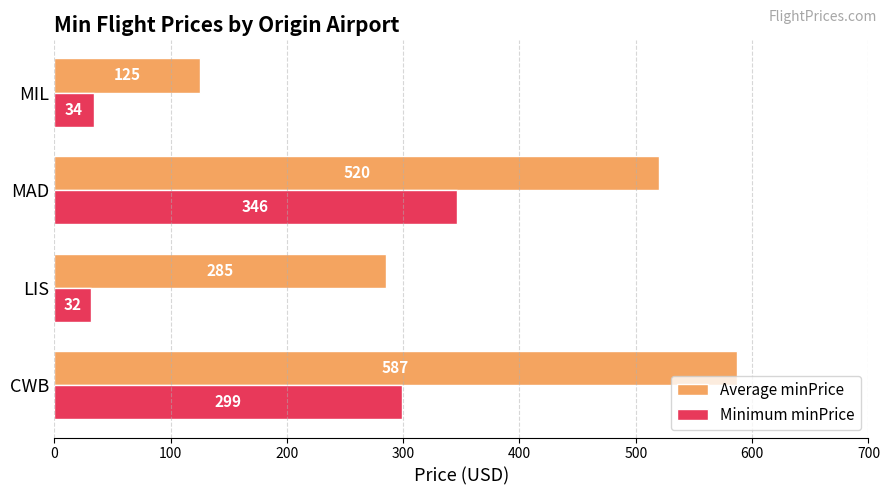

List the series in order of their peak value, highest first.

Average minPrice, Minimum minPrice